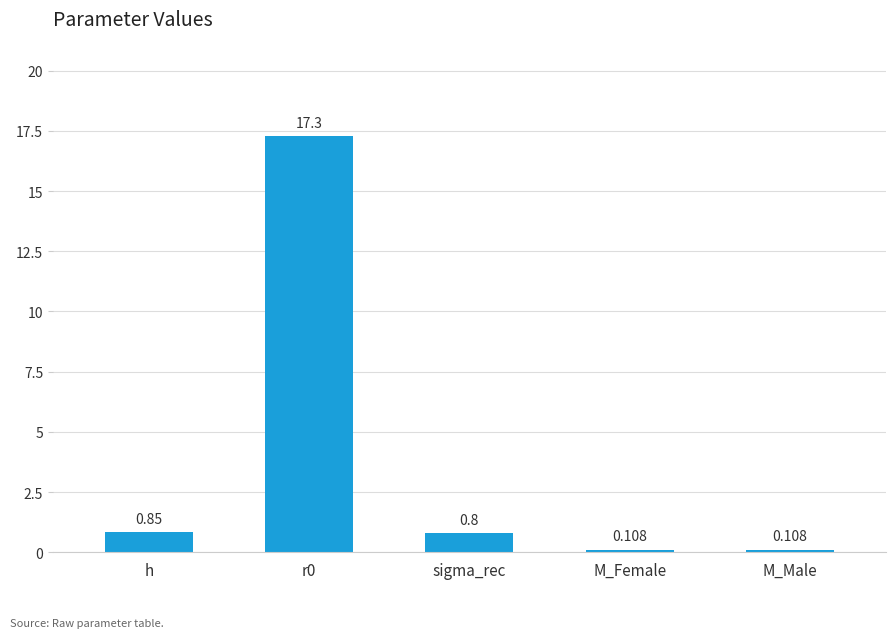

Are the bars horizontal?

No